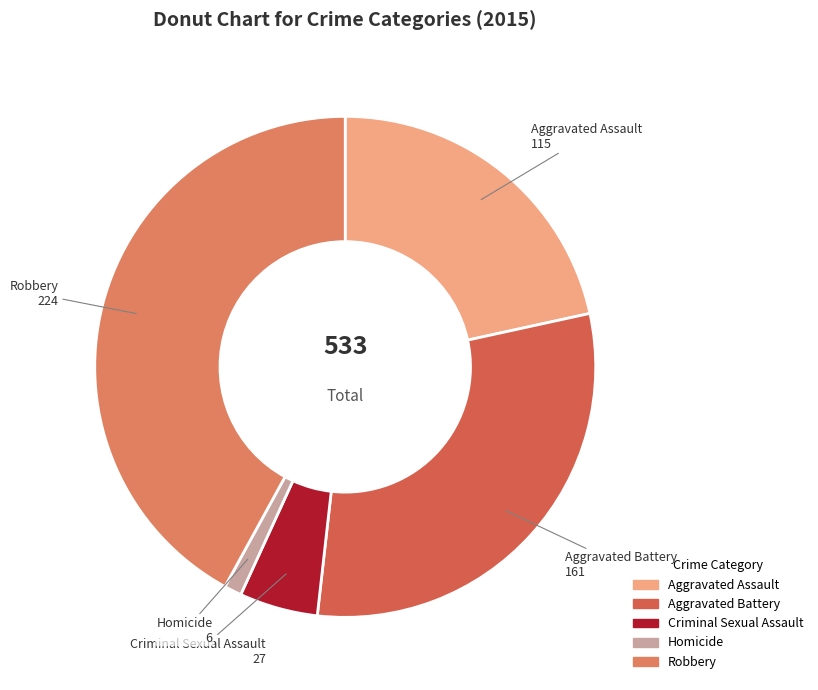

Count the number of slices in the pie.

5